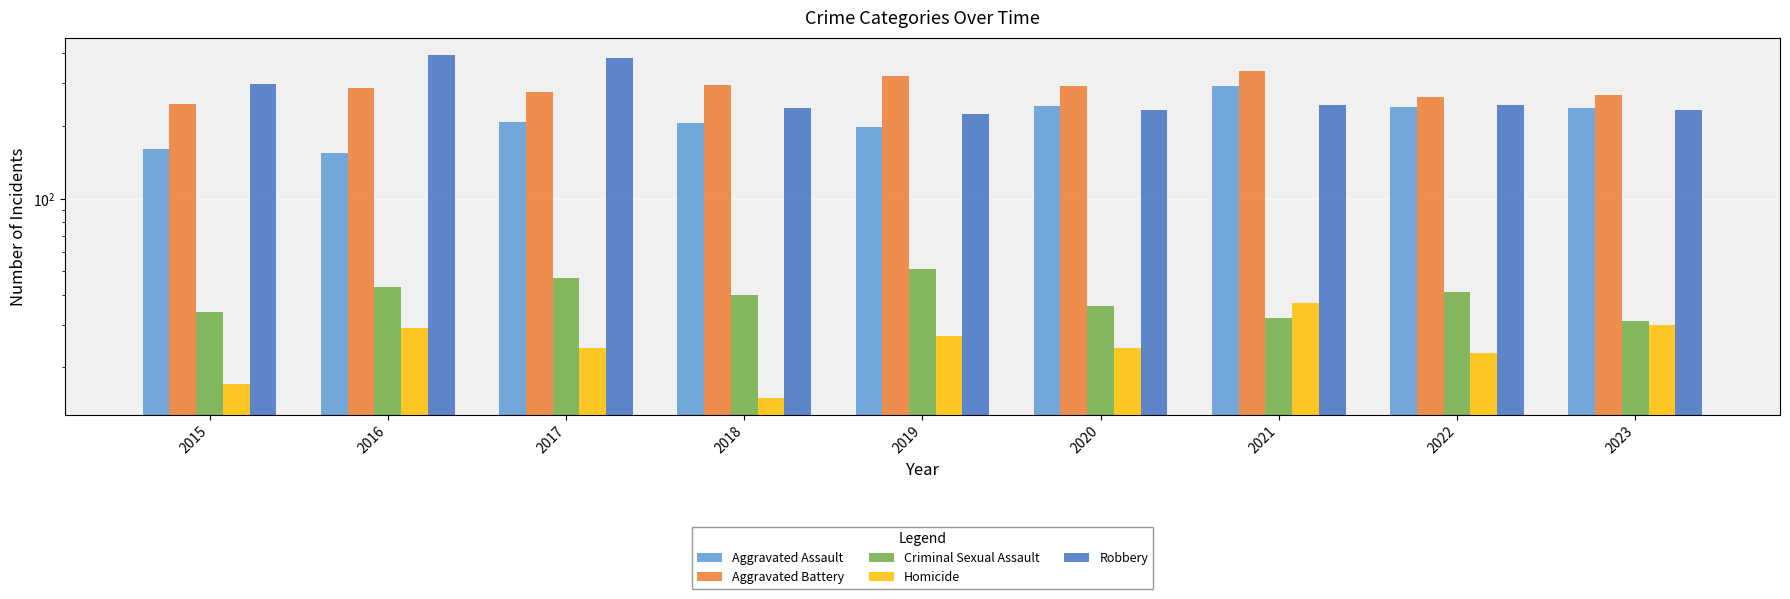

Reading right to left, transcribe all the data shown in this chart.

Aggravated Assault: 236	239	292	242	197	206	207	154	160
Aggravated Battery: 268	263	336	293	321	296	277	288	246
Criminal Sexual Assault: 31	41	32	36	51	40	47	43	34
Homicide: 30	23	37	24	27	15	24	29	17
Robbery: 233	244	244	233	224	237	381	394	297